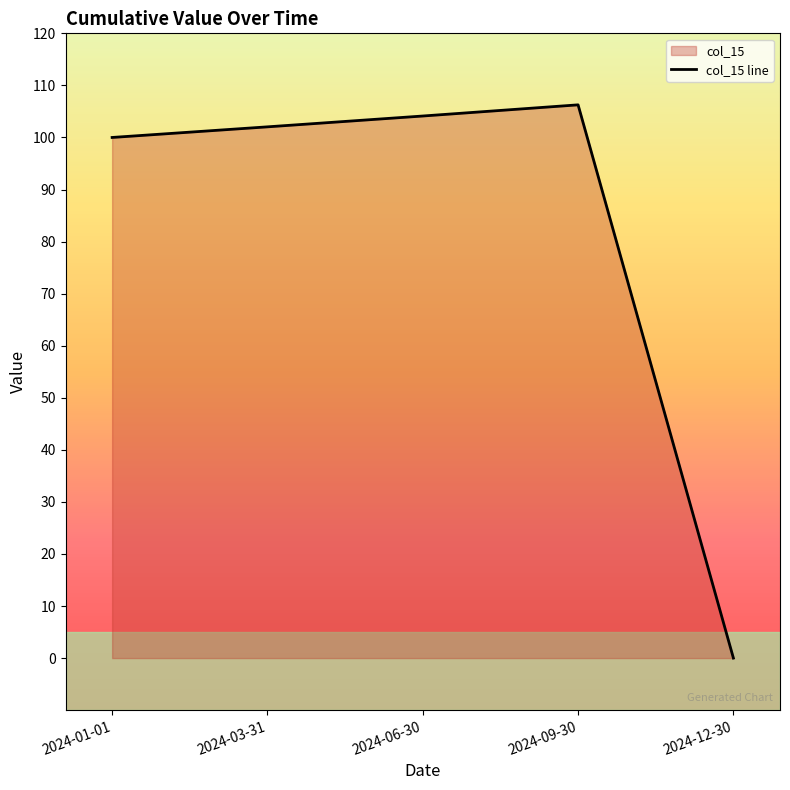

What is the maximum value shown in the chart?

106.3